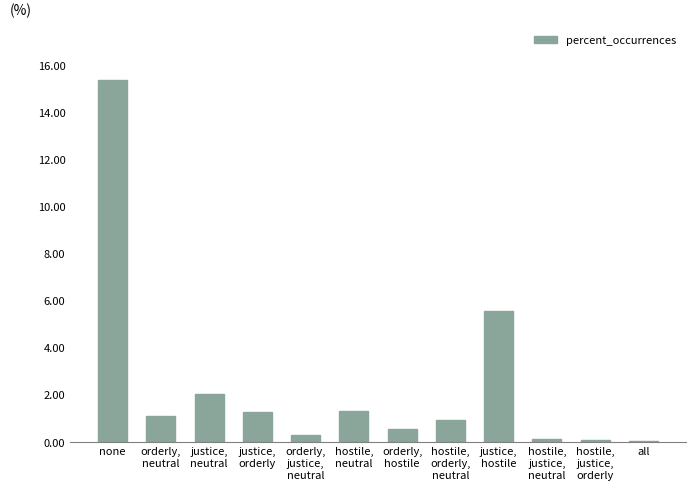

How many series are shown in this chart?

1